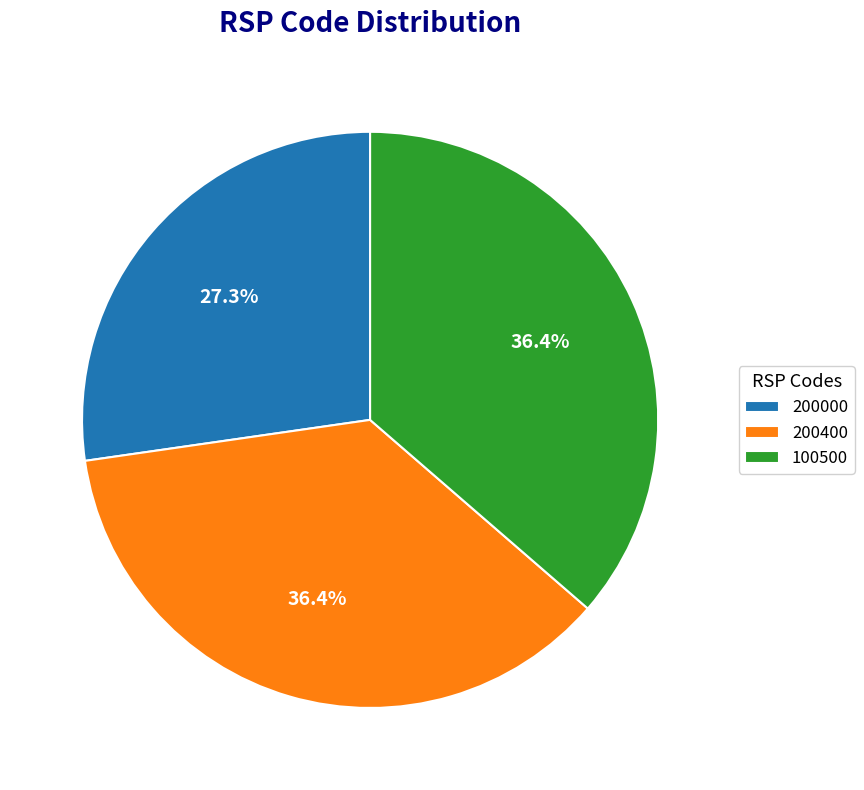

Approximately how many times larger is the value at 100500 compared to 200400?

1.0